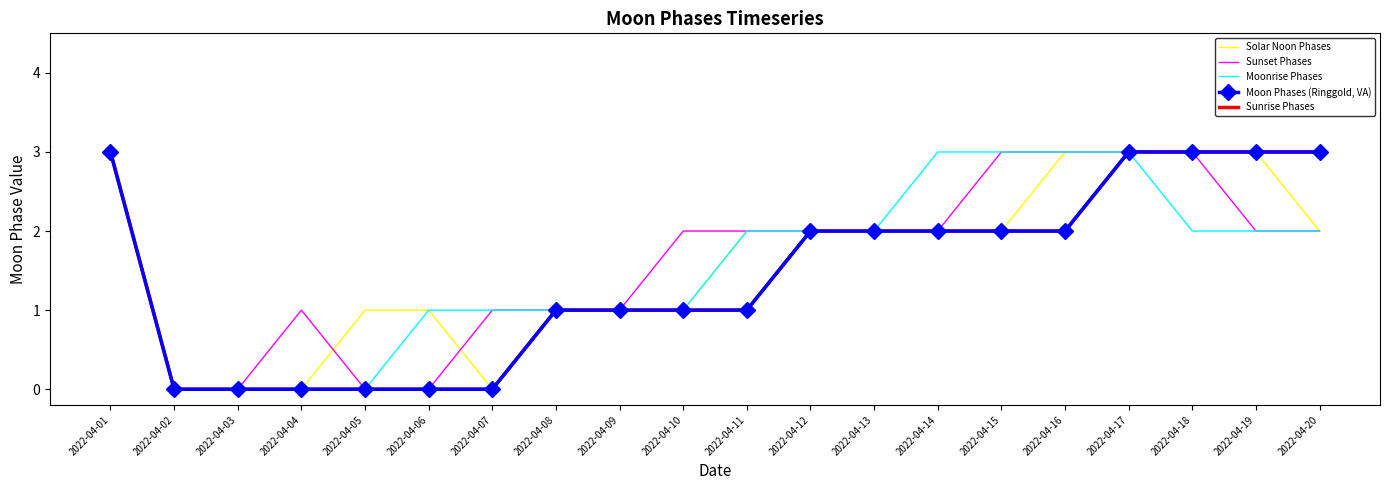

Is the value of Moonrise Phases at 2022-04-17 greater than the value of Sunset Phases at 2022-04-03?

Yes